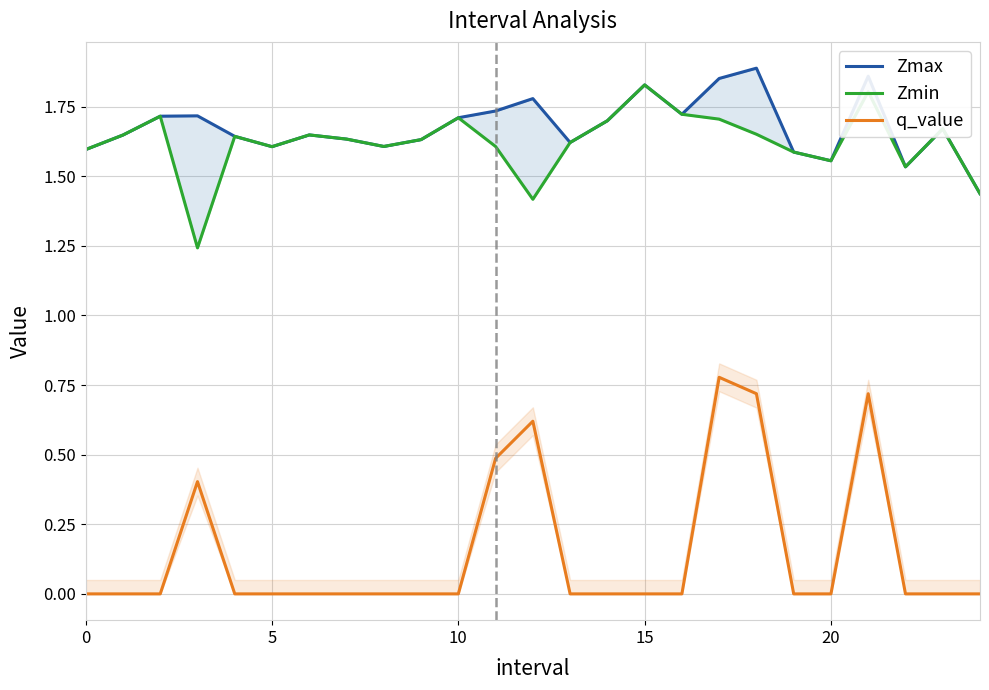

What is the difference between the second highest and second lowest values in the Zmin series?

0.4